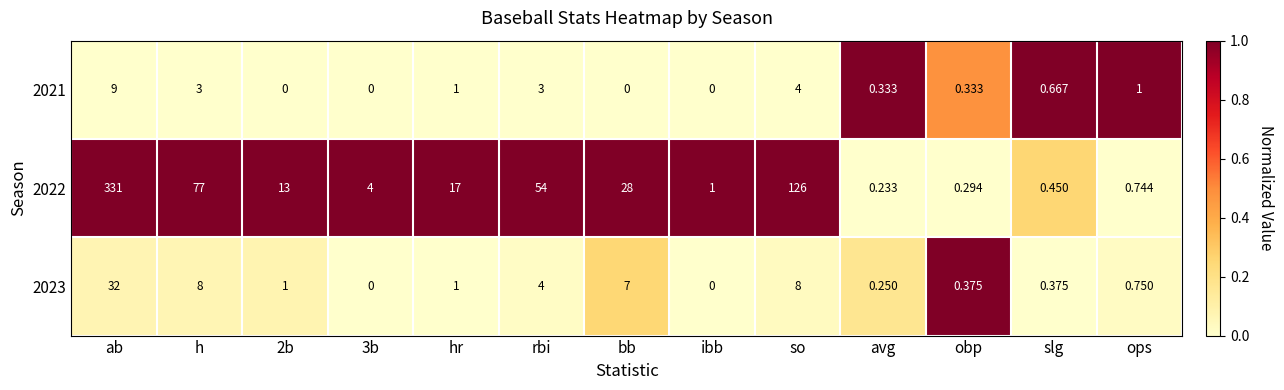

At which category does the chart reach its peak across all series?

ab